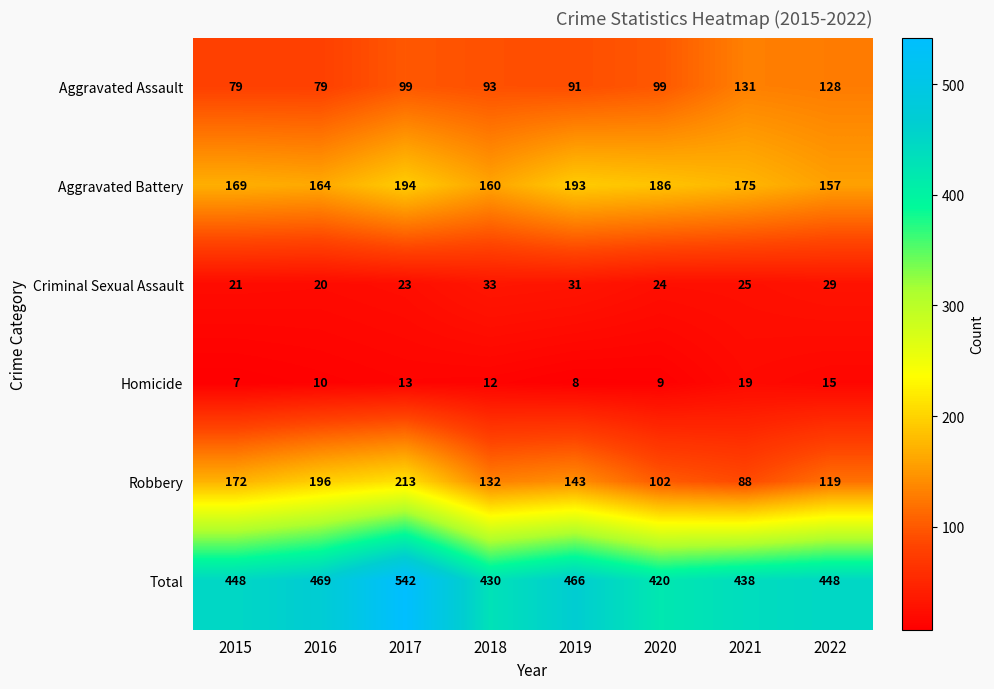

What is the minimum value shown in the chart?

7